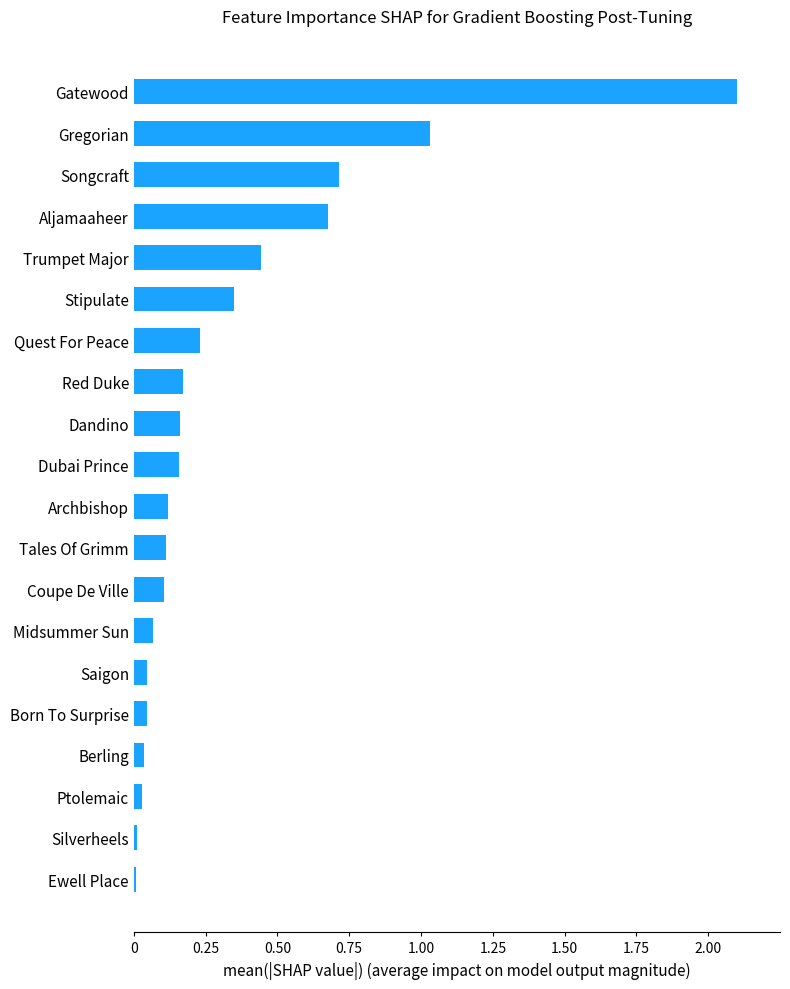

Which has a higher value, Stipulate or Songcraft?

Songcraft